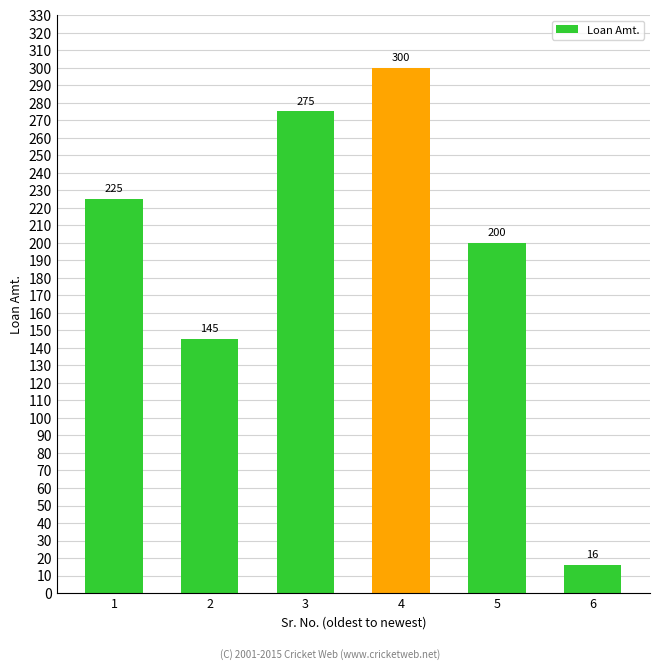

List the labels in order of value, largest first.

4, 3, 1, 5, 2, 6